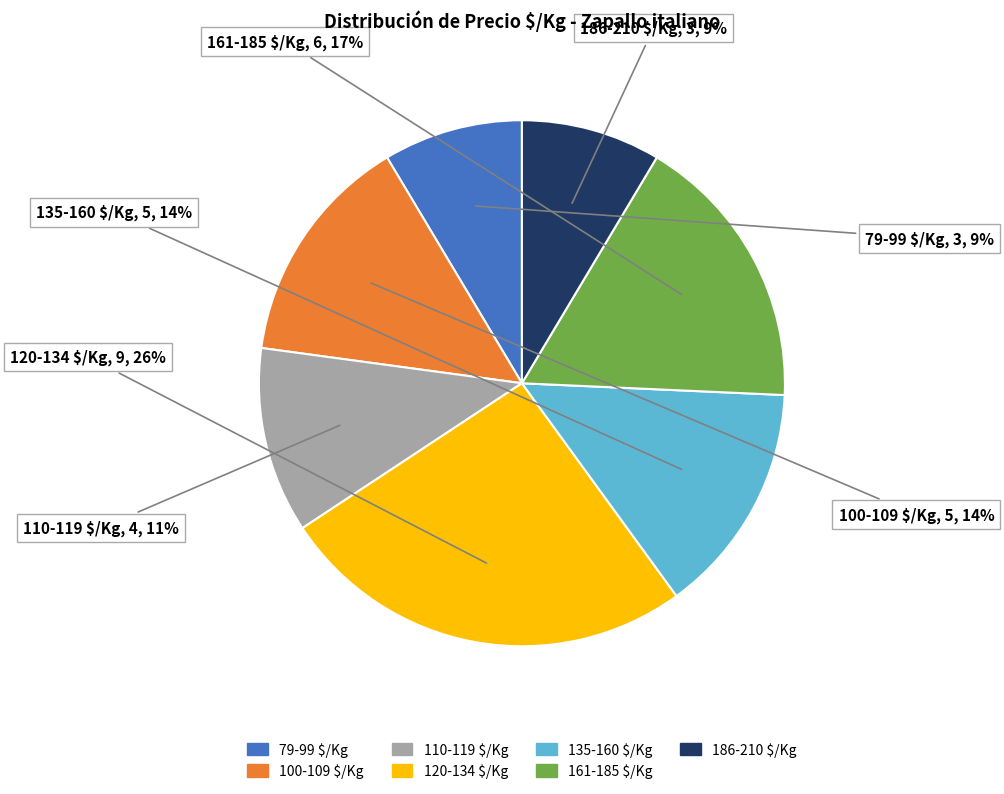

Does any single category account for the majority?

No